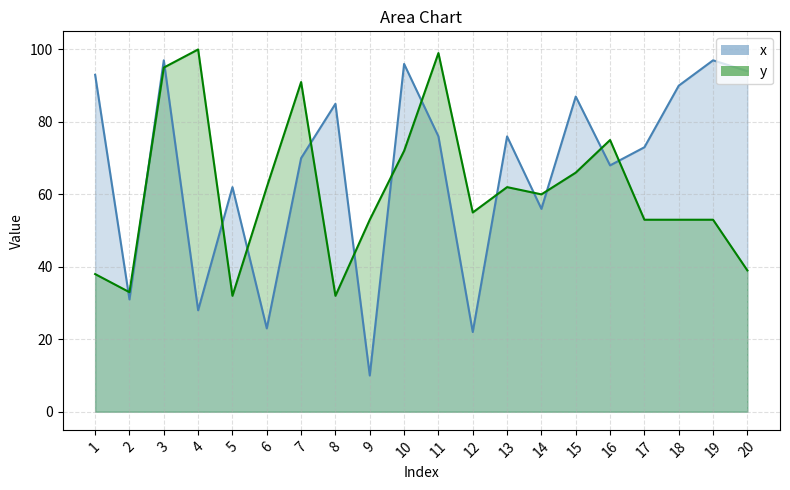

List the labels in order of x value, smallest first.

9, 12, 6, 4, 2, 14, 5, 16, 7, 17, 11, 13, 8, 15, 18, 1, 20, 10, 3, 19